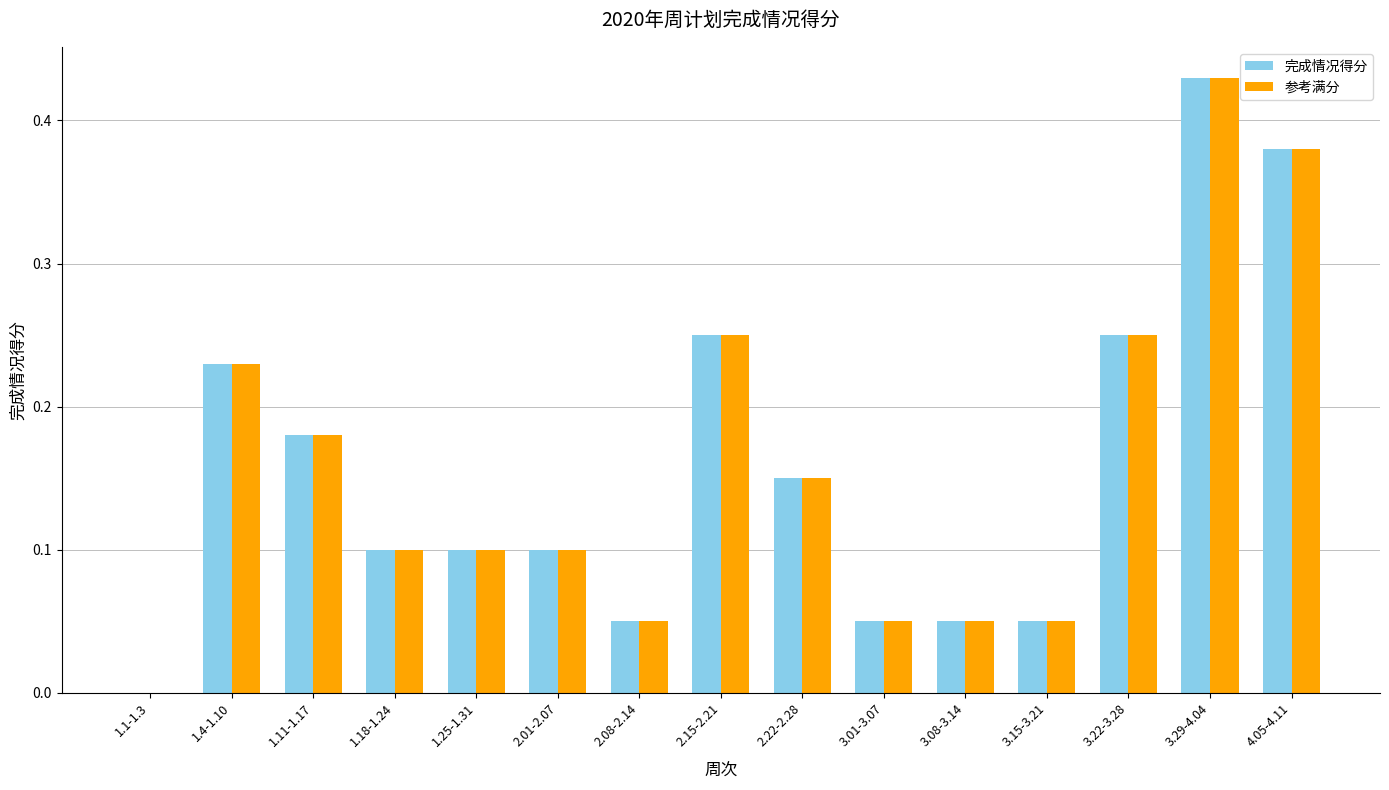

What is the sum of all 参考满分 values?

2.4